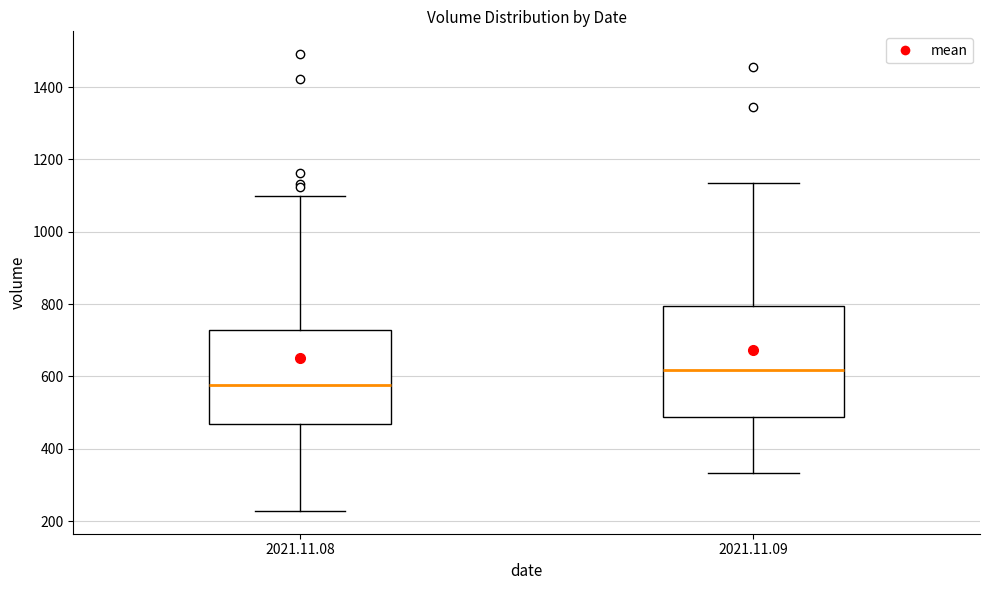

Reading left to right, transcribe this box plot: for each box, give where its median line is, the range the box spans, and where its two whiskers end, as read against the y-axis. The values are not printed on the chart, so give them approximately, as read against the axis.

2021.11.08: median 580, box 460 to 720, whiskers 220 to 1100
2021.11.09: median 620, box 480 to 800, whiskers 340 to 1140